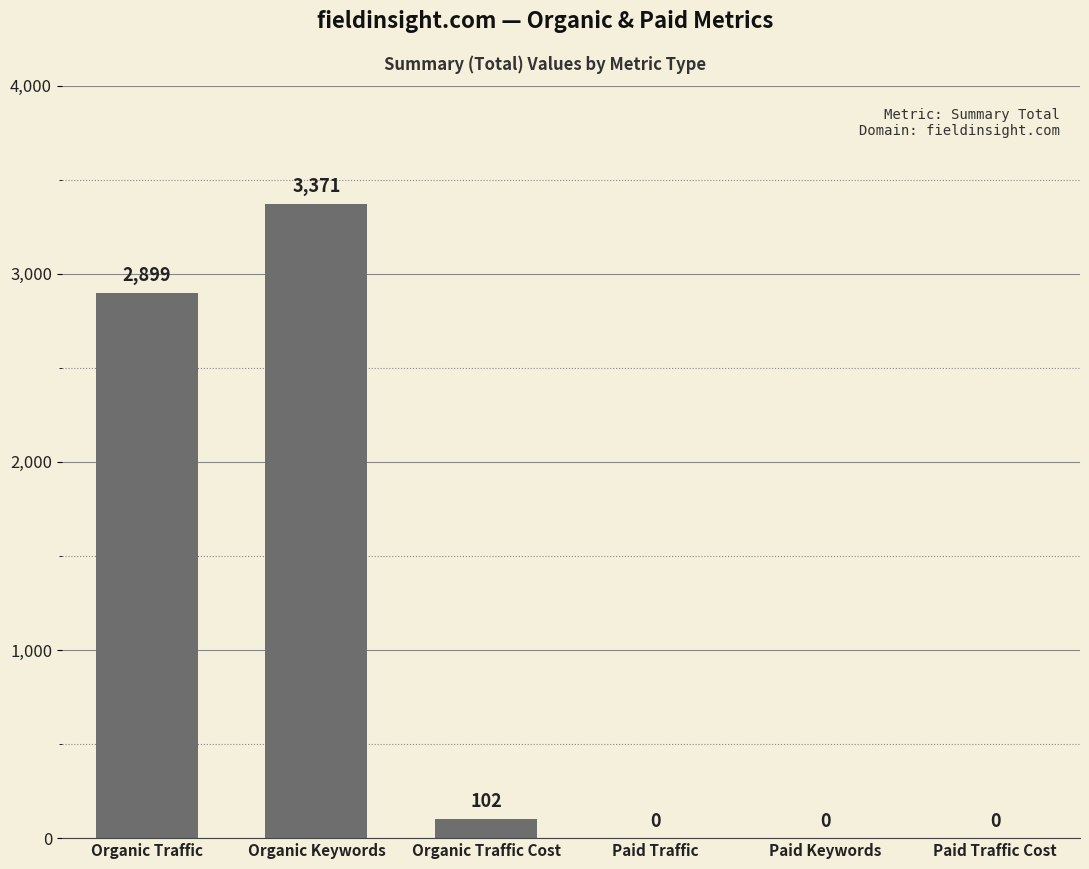

What is the maximum value shown in the chart?

3371